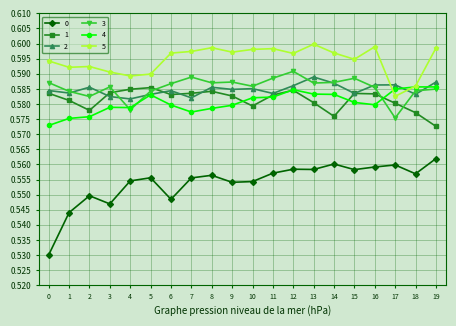

Which category has the highest value in the 3 series?

12